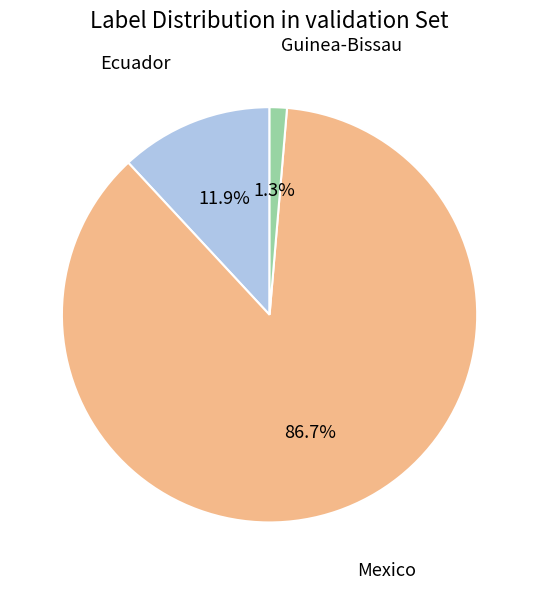

How many segments does this pie chart have?

3